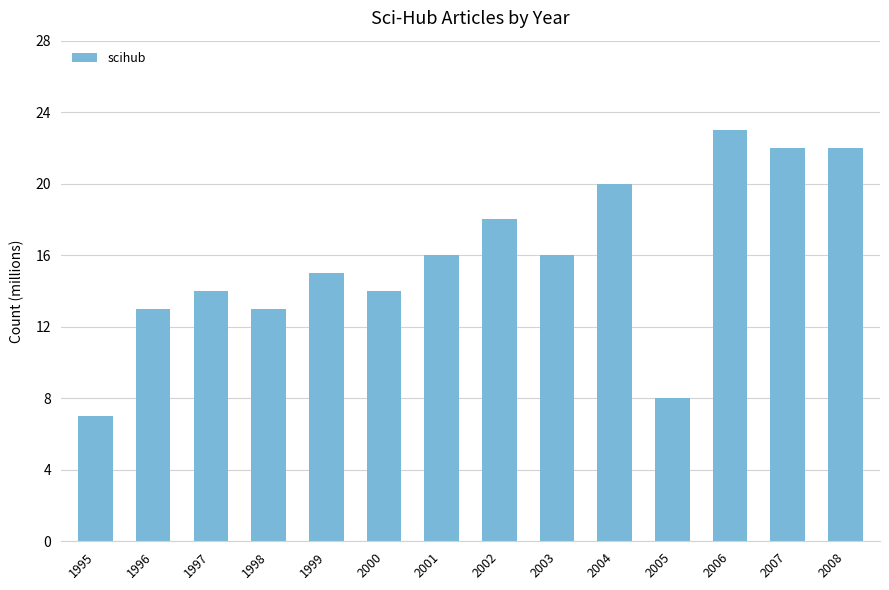

Which category has the lowest value across all series?

1995